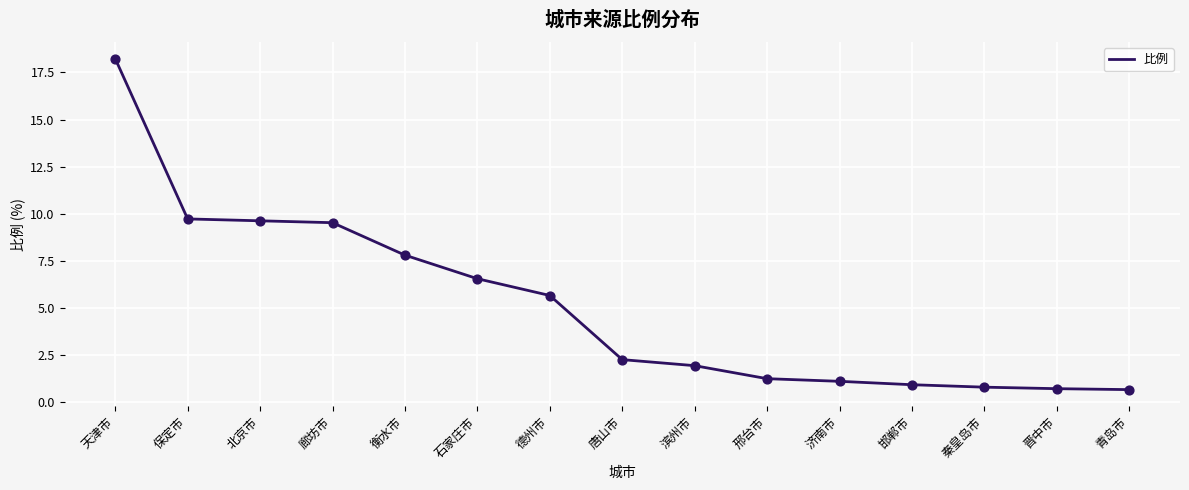

What is the change in value from 唐山市 to 秦皇岛市?

-1.5